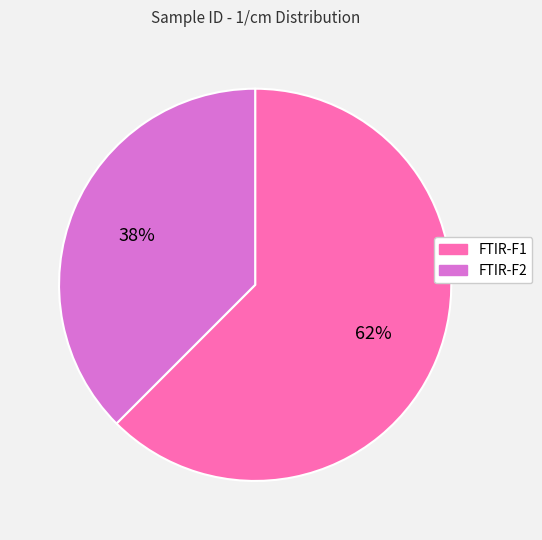

How many slices are in this pie chart?

2